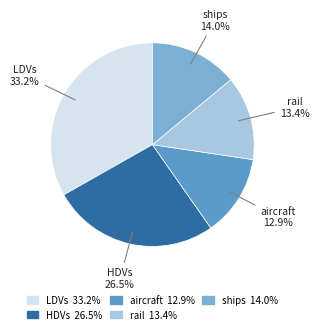

True or false: LDVs accounts for 33% of the total.

True